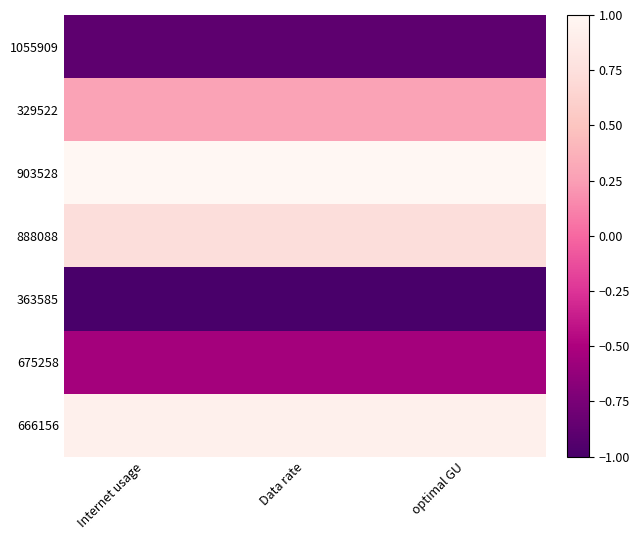

List the series in order of their peak value, highest first.

903528, 666156, 888088, 329522, 675258, 1055909, 363585